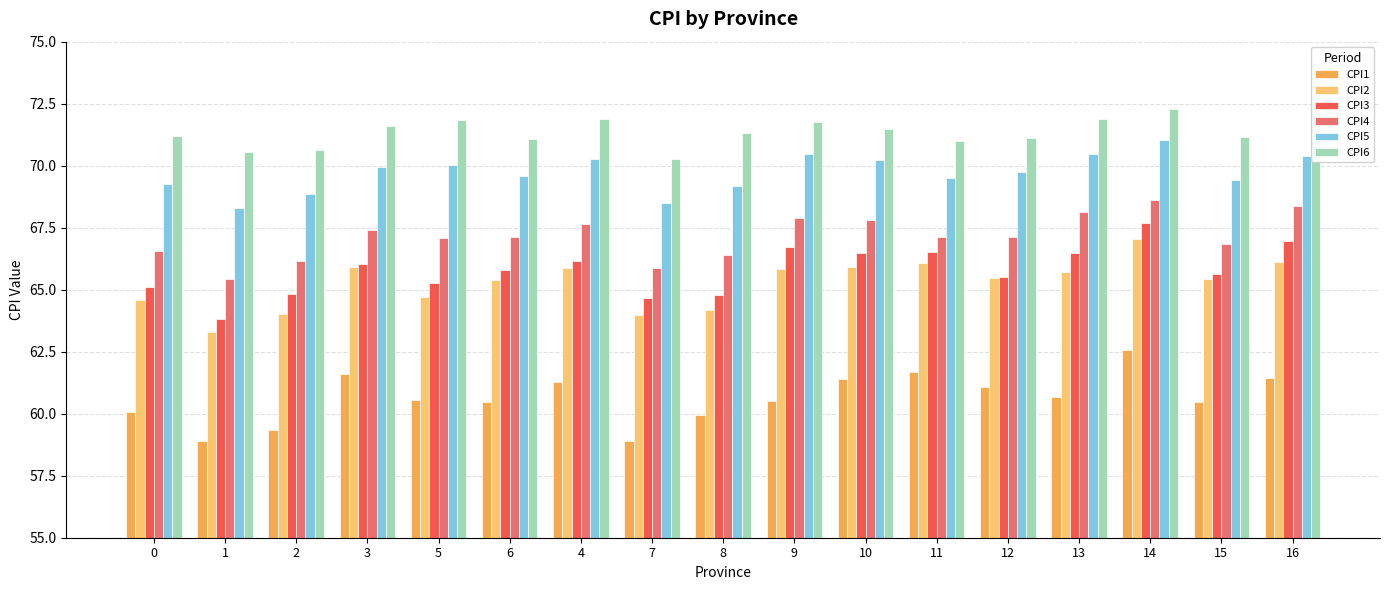

What value does the CPI5 series have at 16?

70.4